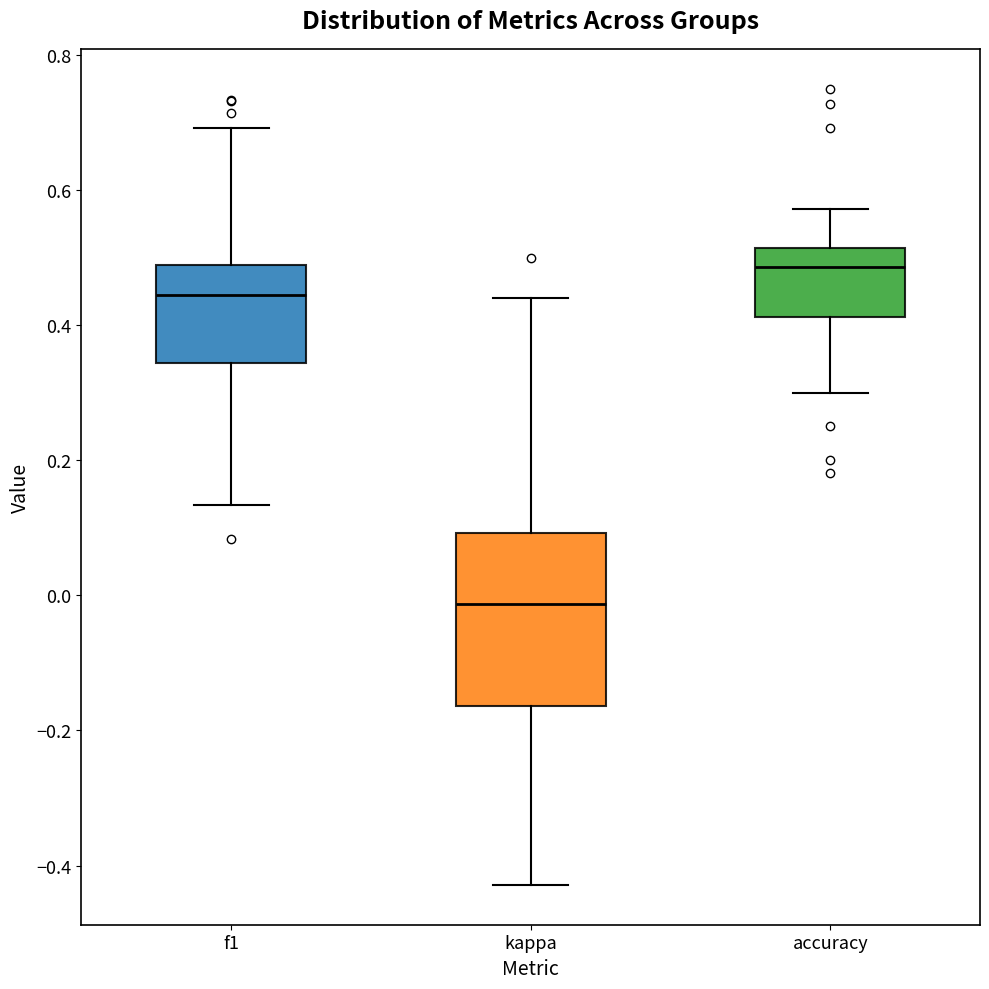

Reading left to right, transcribe this box plot: for each box, give where its median line is, the range the box spans, and where its two whiskers end, as read against the y-axis. The values are not printed on the chart, so give them approximately, as read against the axis.

f1: median 0.44, box 0.34 to 0.48, whiskers 0.14 to 0.70
kappa: median -0.02, box -0.16 to 0.10, whiskers -0.42 to 0.44
accuracy: median 0.48, box 0.42 to 0.52, whiskers 0.30 to 0.58